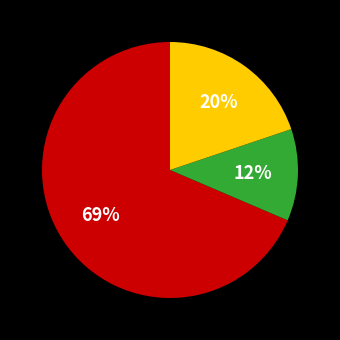

How many segments does this pie chart have?

3